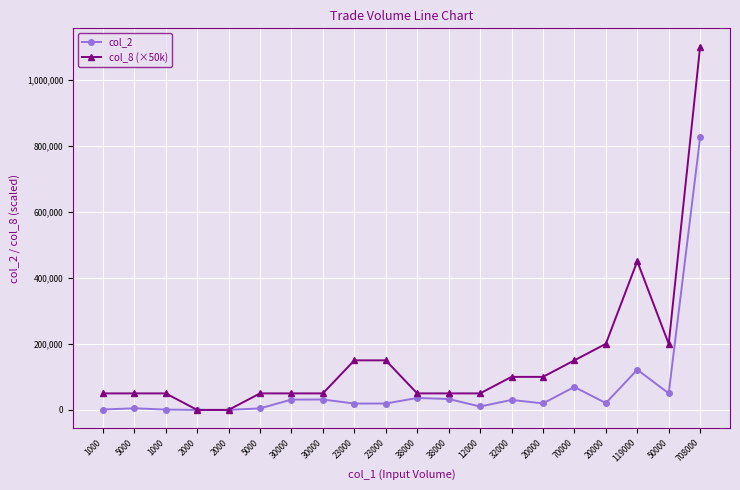

At how many categories does at least one series exceed 402063?

2